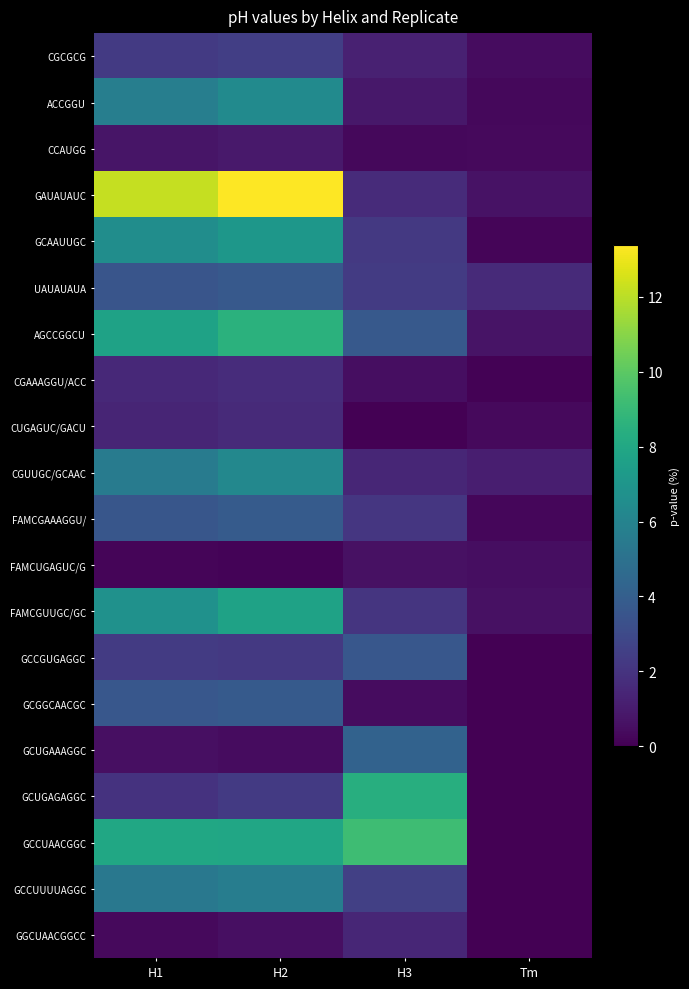

Reading left to right, list all the values displayed in this chart.

CGCGCG: H1=2.3	H2=2.5	H3=1.2	Tm=0.5
ACCGGU: H1=5.7	H2=6.4	H3=0.8	Tm=0.3
CCAUGG: H1=0.8	H2=0.9	H3=0.3	Tm=0.3
GAUAUAUC: H1=12.2	H2=13.4	H3=1.7	Tm=0.7
GCAAUUGC: H1=6.5	H2=7.1	H3=2.2	Tm=0.2
UAUAUAUA: H1=3.5	H2=3.8	H3=2.4	Tm=1.6
AGCCGGCU: H1=7.7	H2=8.5	H3=3.7	Tm=0.7
CGAAAGGU/ACC: H1=1.5	H2=1.7	H3=0.5	Tm=0.1
CUGAGUC/GACU: H1=1.4	H2=1.6	H3=0.0	Tm=0.3
CGUUGC/GCAAC: H1=5.6	H2=6.2	H3=1.4	Tm=1.1
FAMCGAAAGGU/: H1=3.6	H2=3.9	H3=2.1	Tm=0.2
FAMCUGAGUC/G: H1=0.2	H2=0.1	H3=0.6	Tm=0.5
FAMCGUUGC/GC: H1=6.8	H2=7.7	H3=2.1	Tm=0.6
GCCGUGAGGC: H1=2.3	H2=2.2	H3=3.6	Tm=0.0
GCGGCAACGC: H1=3.6	H2=3.8	H3=0.5	Tm=0.0
GCUGAAAGGC: H1=0.5	H2=0.4	H3=4.2	Tm=0.0
GCUGAGAGGC: H1=1.9	H2=2.3	H3=8.4	Tm=0.0
GCCUAACGGC: H1=8.0	H2=7.9	H3=9.2	Tm=0.0
GCCUUUUAGGC: H1=5.4	H2=5.7	H3=2.5	Tm=0.0
GGCUAACGGCC: H1=0.3	H2=0.5	H3=1.4	Tm=0.0